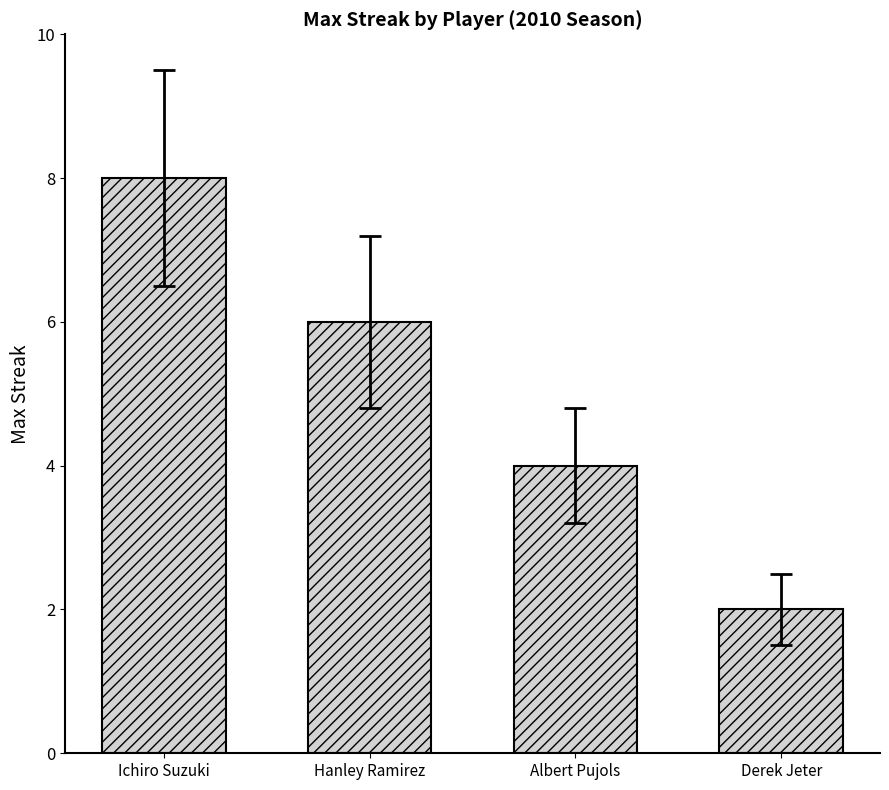

Which category has the lowest value across all series?

Derek Jeter